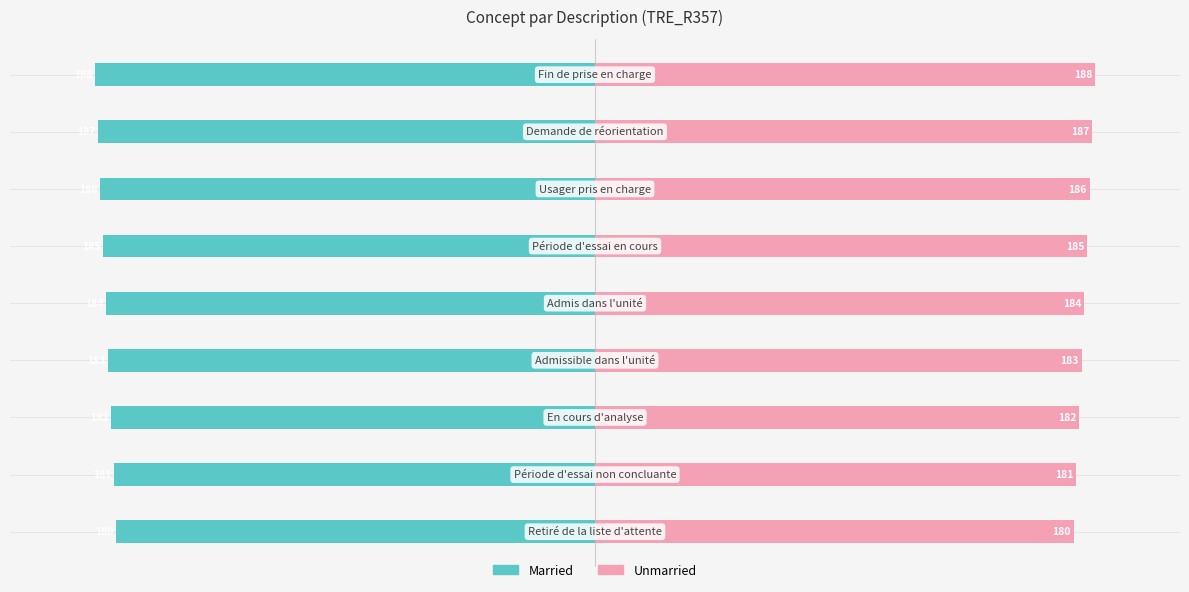

How many series are shown in this chart?

2